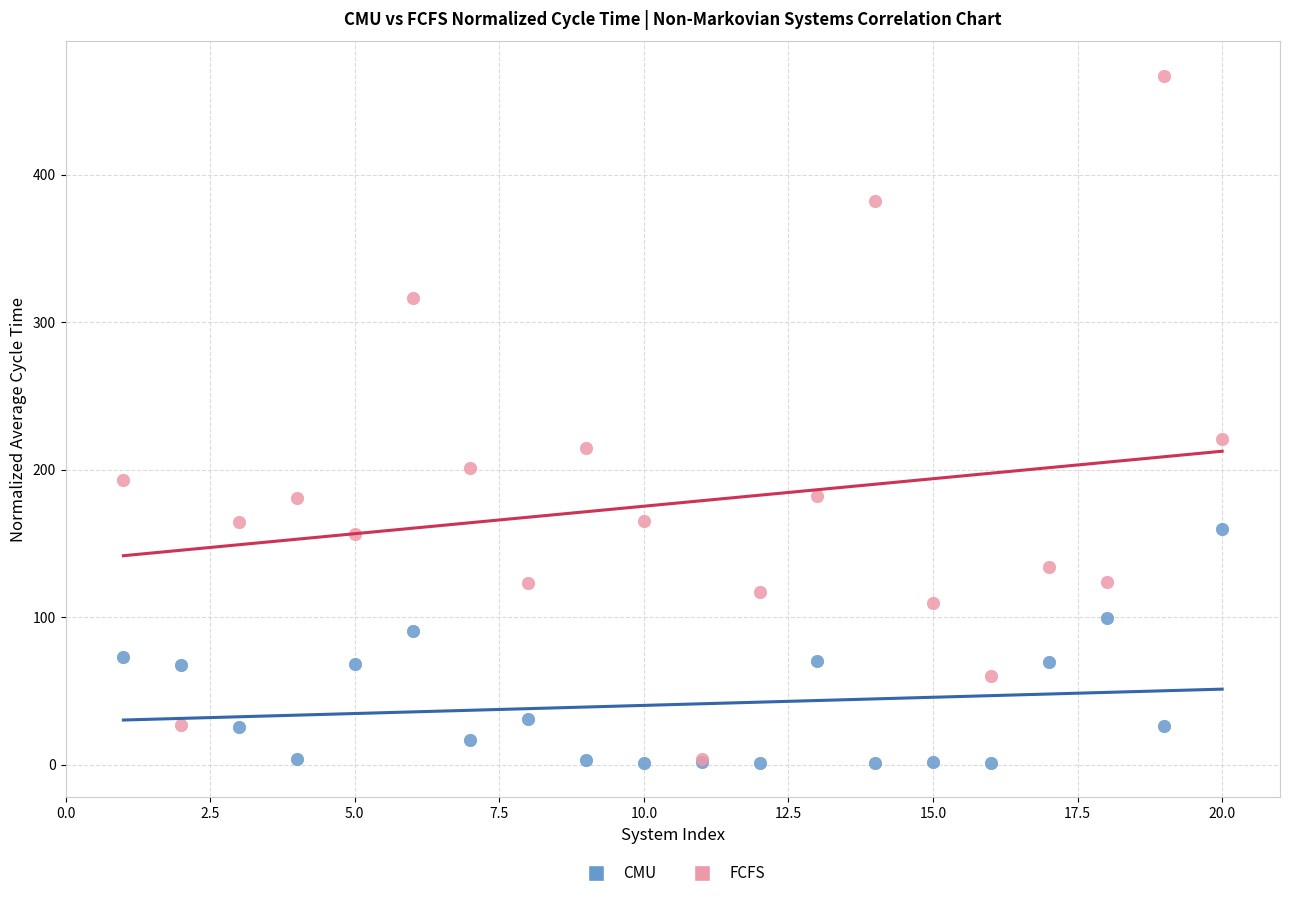

Which series has the widest spread of Y values?

FCFS